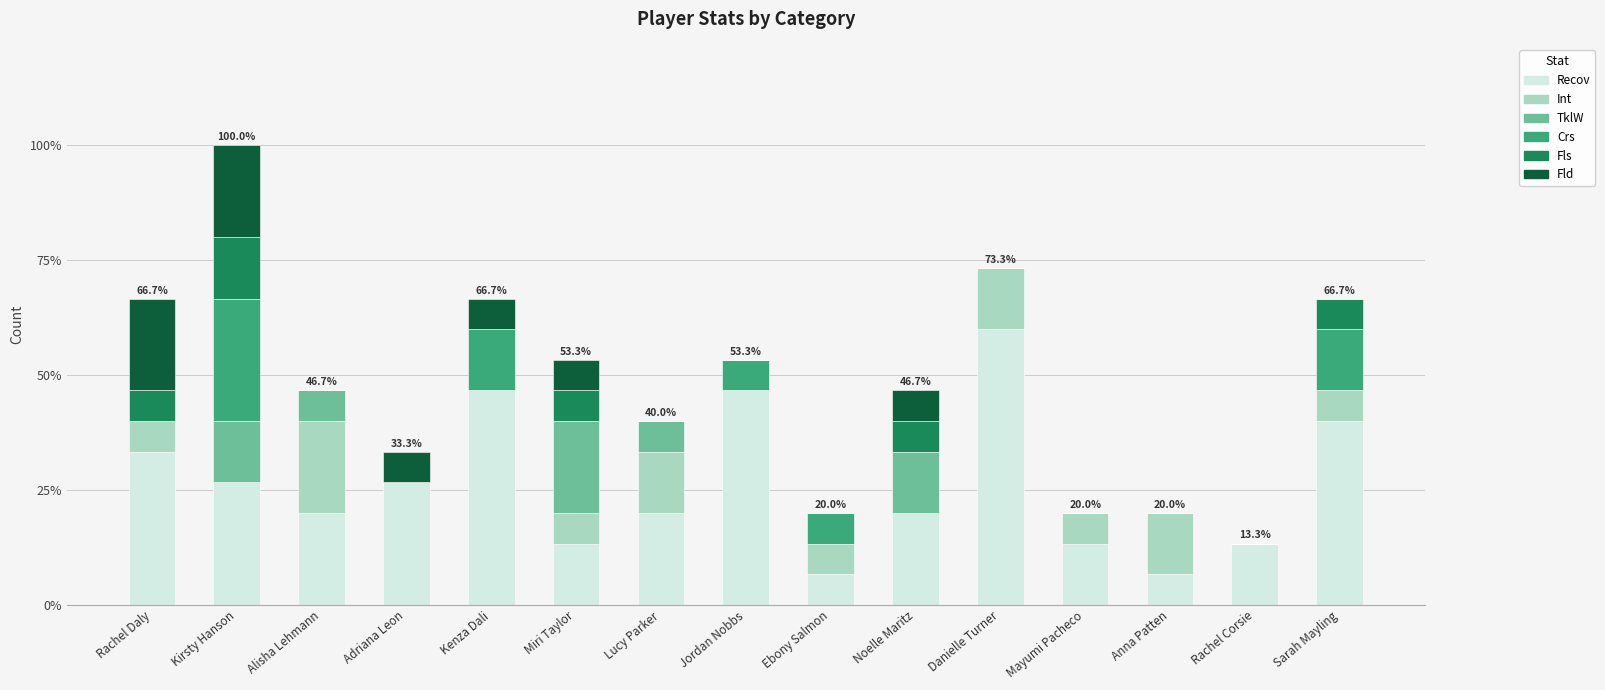

Where is Crs nearest to the value 2?

Kenza Dali